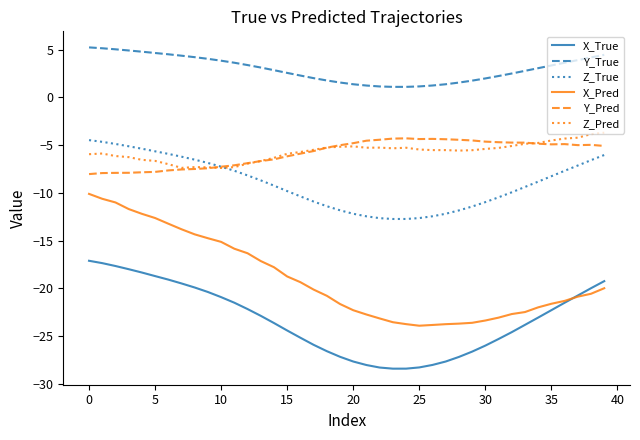

What are all the series names shown in the legend?

X_True, Y_True, Z_True, X_Pred, Y_Pred, Z_Pred